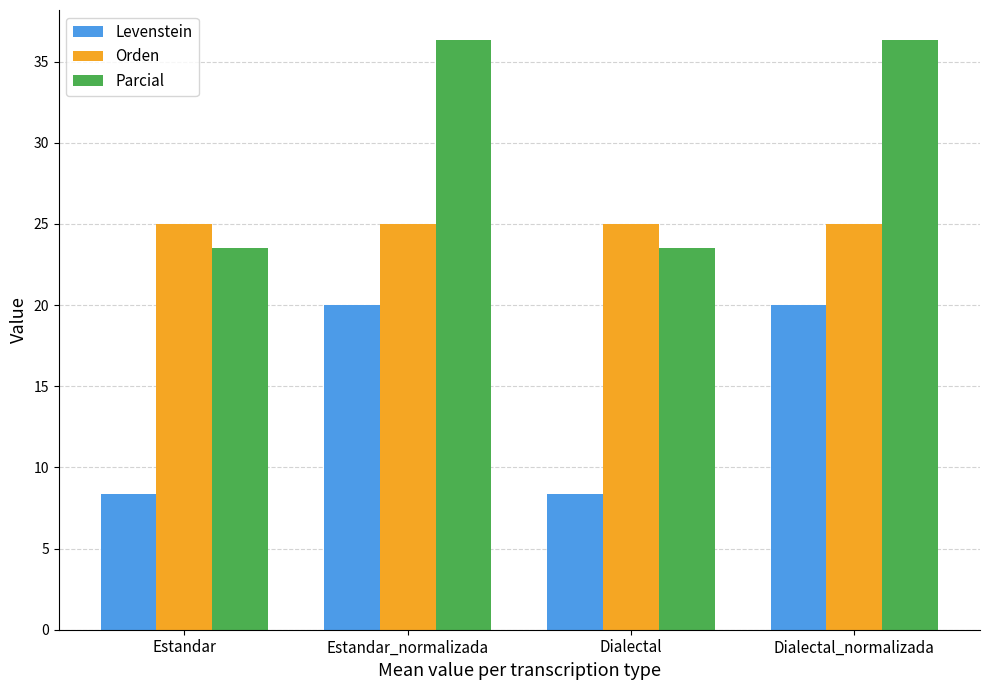

List the series in order of their overall mean, highest first.

Parcial, Orden, Levenstein